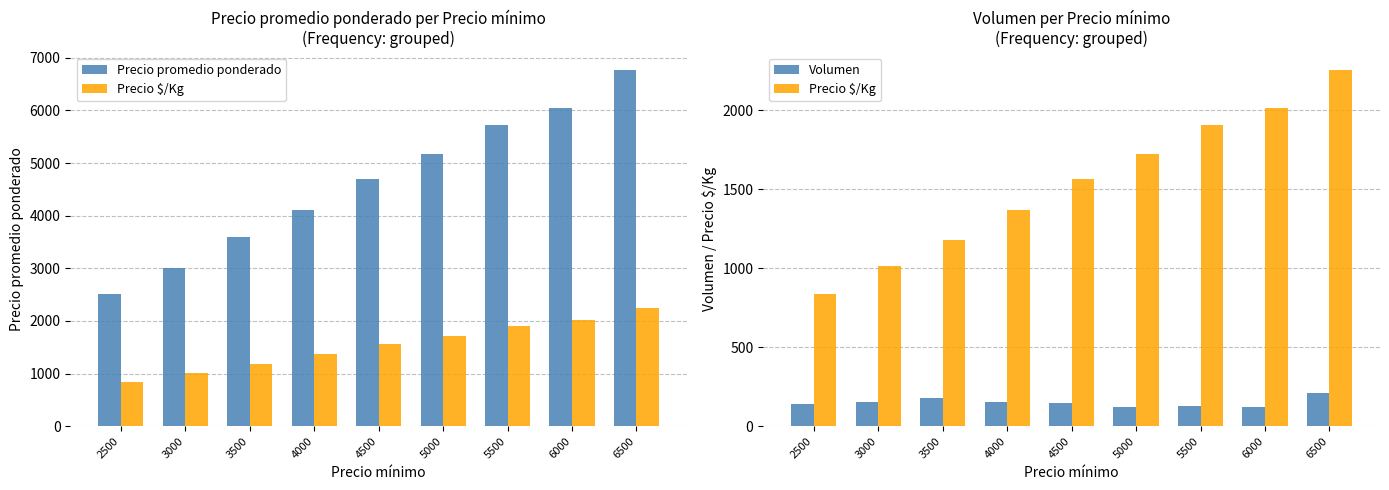

How many values in the Precio promedio ponderado series are below 4694?

4